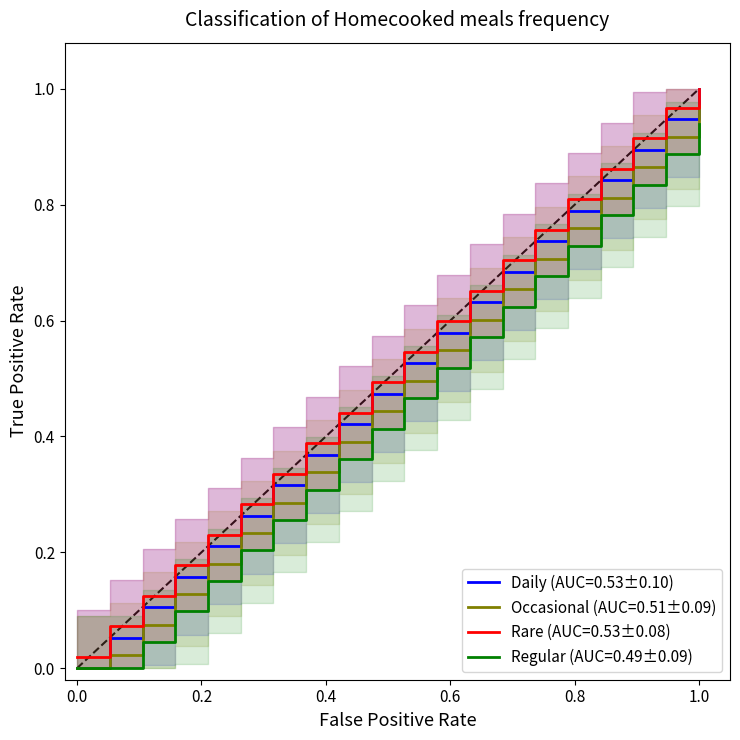

Which series has the widest spread of values?

Daily (AUC=0.53±0.10)